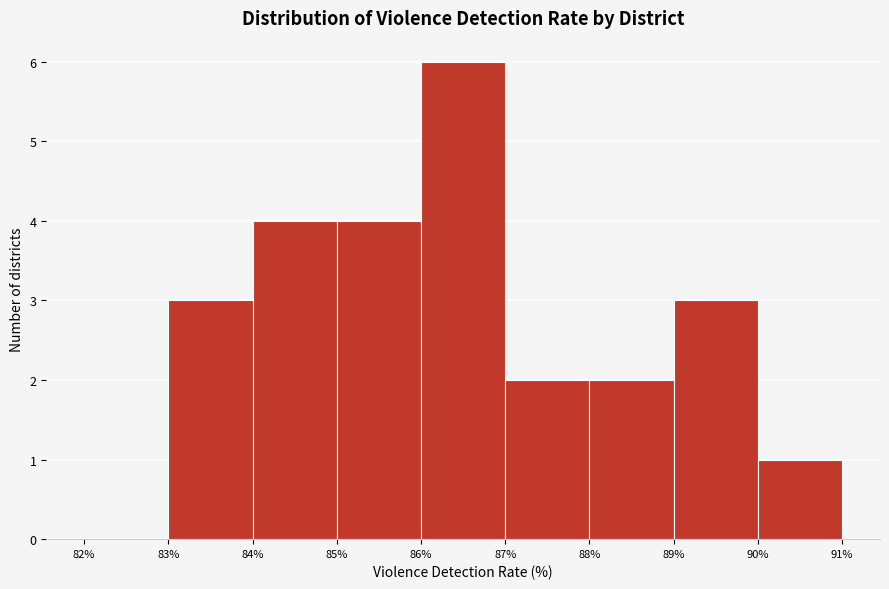

How tall is the bar that spans 84% to 85% on the x-axis? The values are not printed on the chart, so give them approximately, as read against the axis.

4